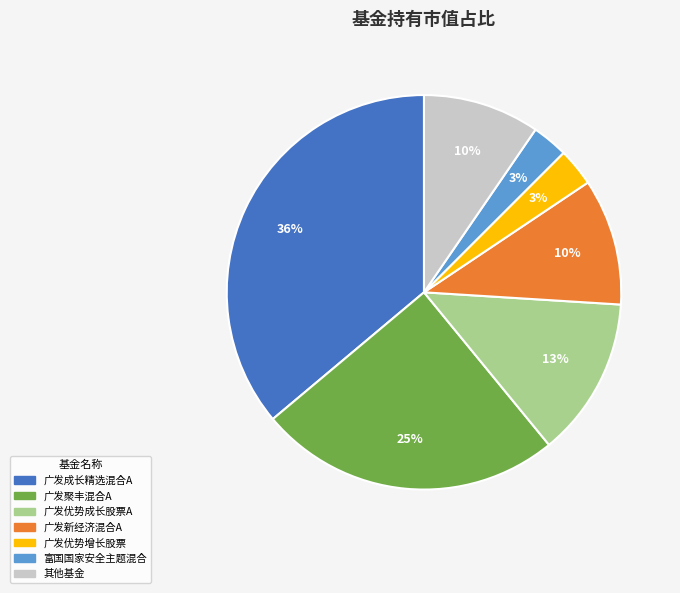

Does any single category account for the majority?

No